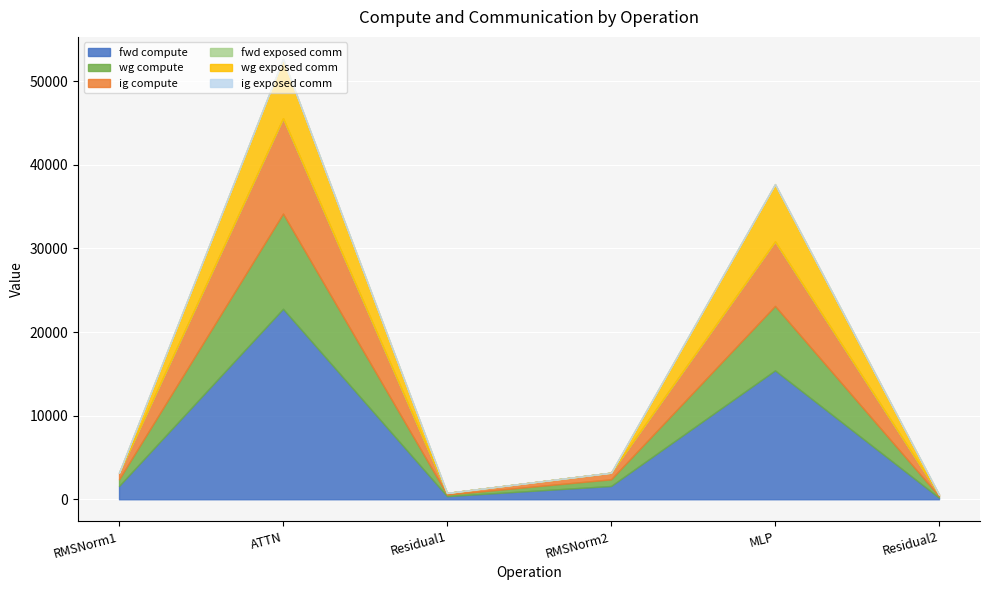

Reading left to right, extract all data points from this chart.

fwd compute: RMSNorm1=1590.2	ATTN=22782.0	Residual1=378.1	RMSNorm2=1590.2	MLP=15417.3	Residual2=189.1
wg compute: RMSNorm1=795.1	ATTN=11391.0	Residual1=189.1	RMSNorm2=795.1	MLP=7708.6	Residual2=189.1
ig compute: RMSNorm1=795.1	ATTN=11391.0	Residual1=189.1	RMSNorm2=795.1	MLP=7708.6	Residual2=189.1
fwd exposed comm: RMSNorm1=0.0	ATTN=0.0	Residual1=0.0	RMSNorm2=0.0	MLP=0.0	Residual2=0.0
wg exposed comm: RMSNorm1=0.0	ATTN=7105.1	Residual1=0.0	RMSNorm2=0.0	MLP=6865.8	Residual2=0.0
ig exposed comm: RMSNorm1=0.0	ATTN=0.0	Residual1=0.0	RMSNorm2=0.0	MLP=0.0	Residual2=0.0